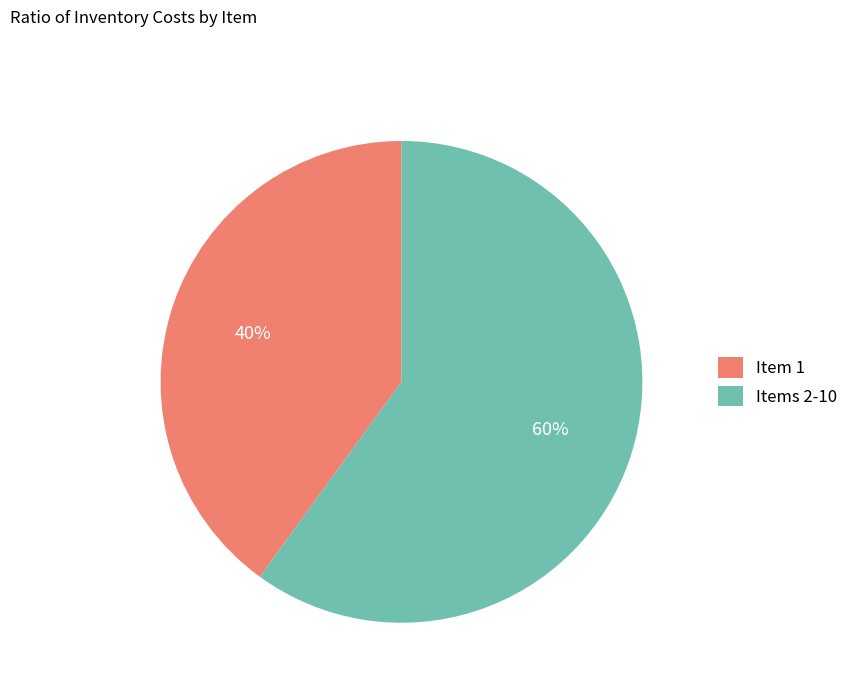

Is there any slice that represents more than half of the pie?

Yes